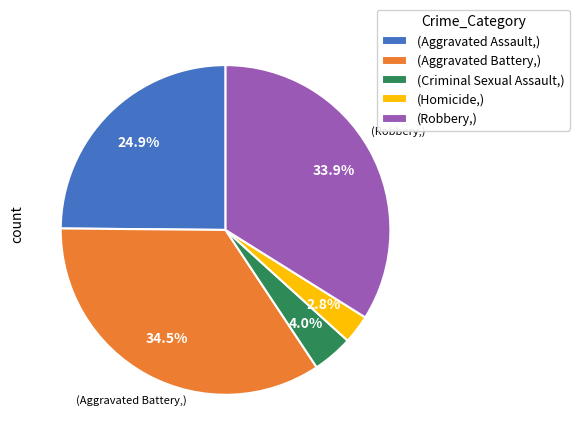

What is the ratio of the value at (Robbery,) to the value at (Aggravated Assault,)?

1.4